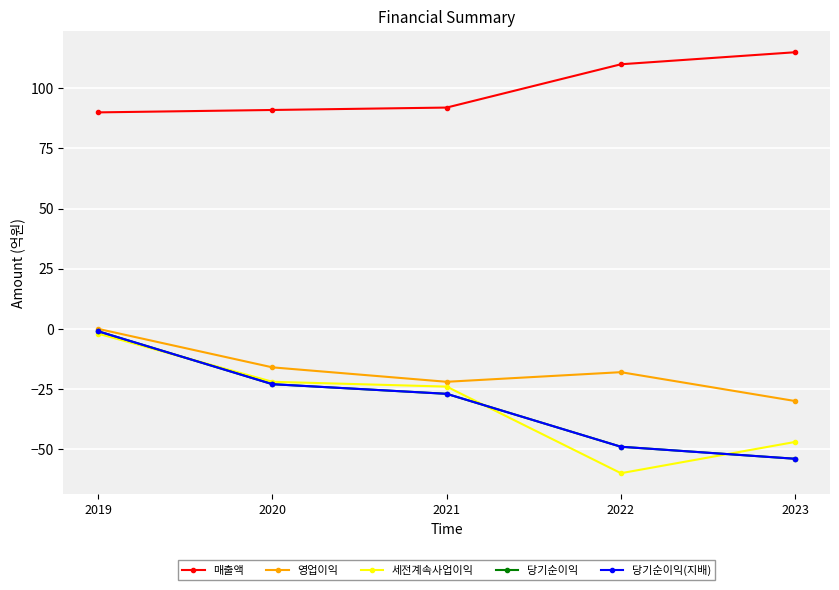

Does the chart have visible grid lines?

Yes